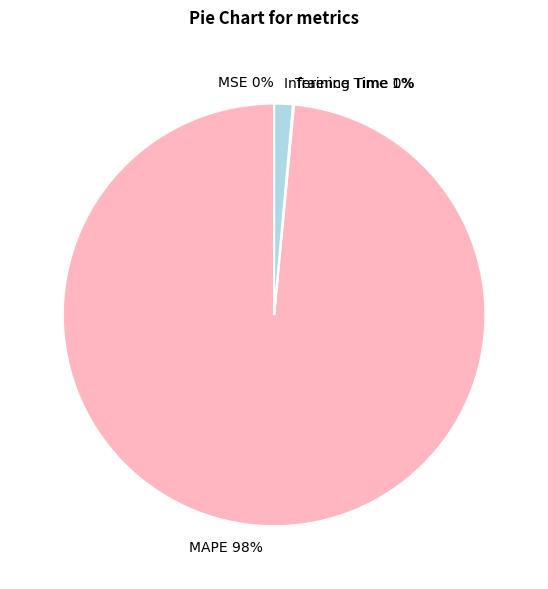

Which category has the biggest portion of the pie?

MAPE